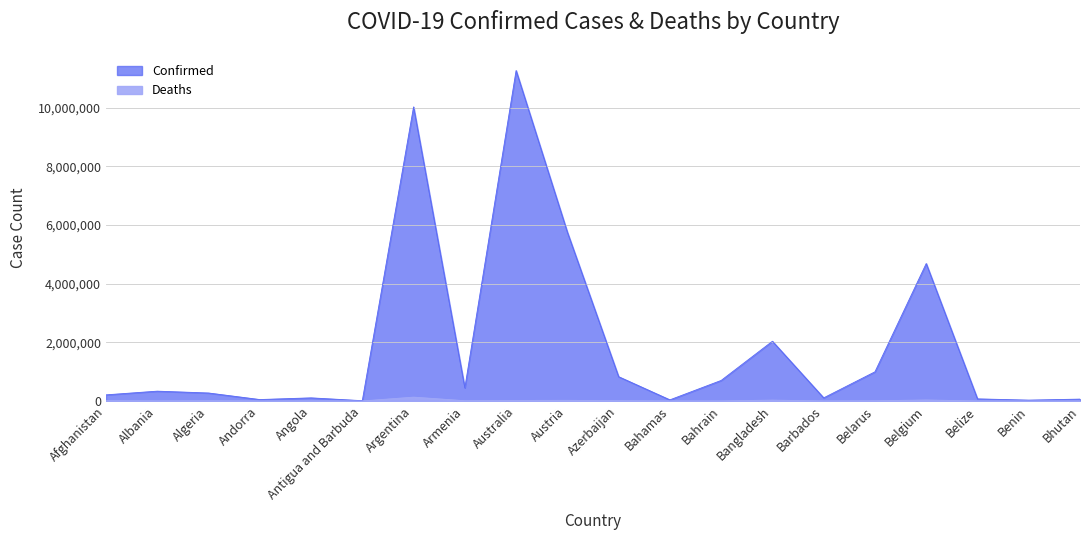

Between Albania and Afghanistan, which is larger?

Albania